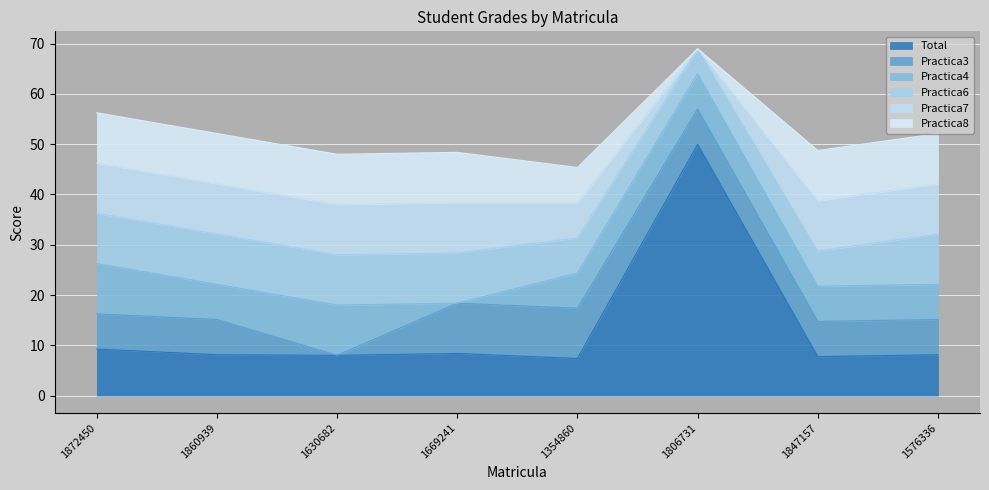

Read the Practica3 value at 1872450.

7.0